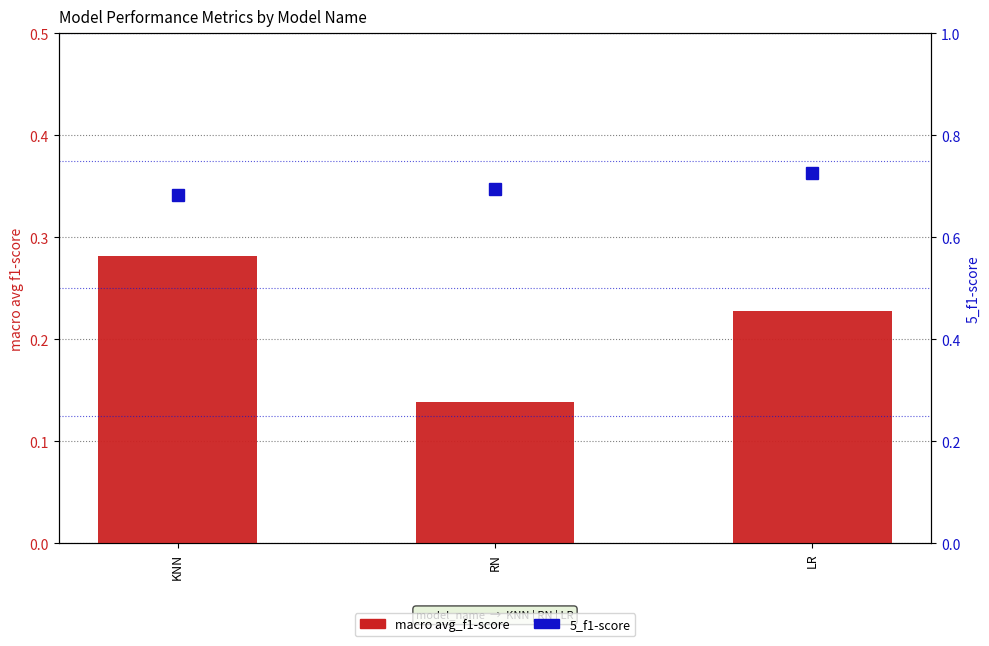

Is the value of 5_f1-score at RN greater than the value of macro avg_f1-score at RN?

Yes